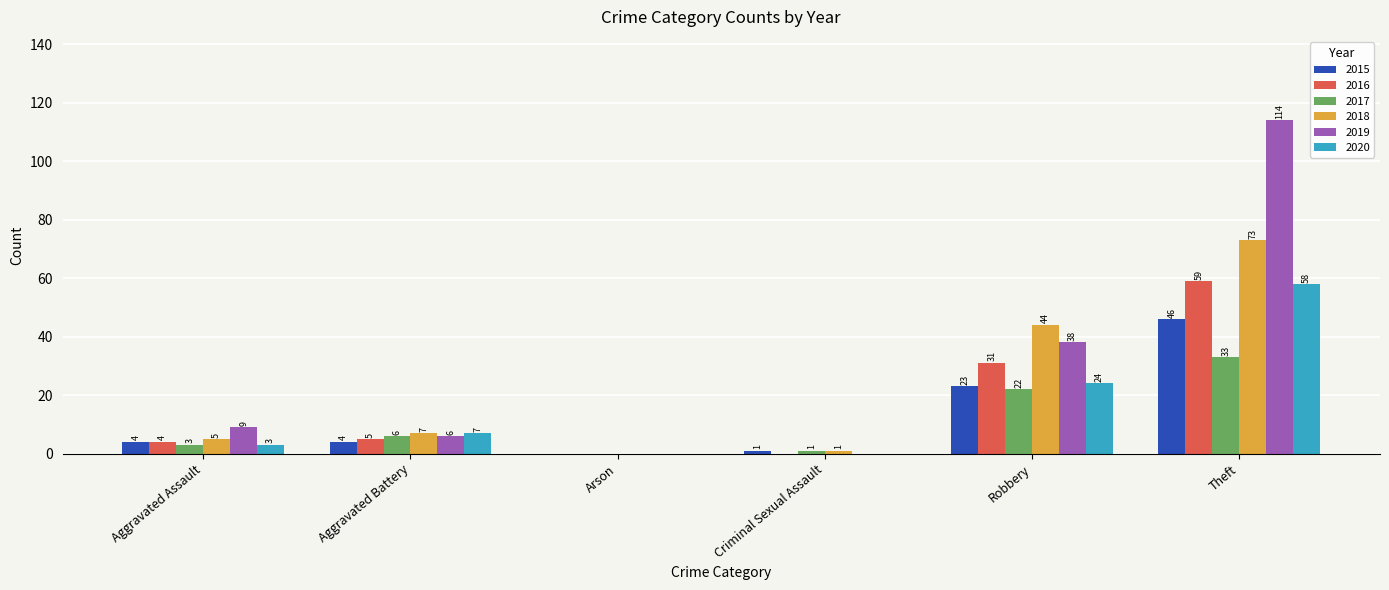

Reading right to left, list all the values displayed in this chart.

2015: Theft=46	Robbery=23	Criminal Sexual Assault=1	Arson=0	Aggravated Battery=4	Aggravated Assault=4
2016: Theft=59	Robbery=31	Criminal Sexual Assault=0	Arson=0	Aggravated Battery=5	Aggravated Assault=4
2017: Theft=33	Robbery=22	Criminal Sexual Assault=1	Arson=0	Aggravated Battery=6	Aggravated Assault=3
2018: Theft=73	Robbery=44	Criminal Sexual Assault=1	Arson=0	Aggravated Battery=7	Aggravated Assault=5
2019: Theft=114	Robbery=38	Criminal Sexual Assault=0	Arson=0	Aggravated Battery=6	Aggravated Assault=9
2020: Theft=58	Robbery=24	Criminal Sexual Assault=0	Arson=0	Aggravated Battery=7	Aggravated Assault=3